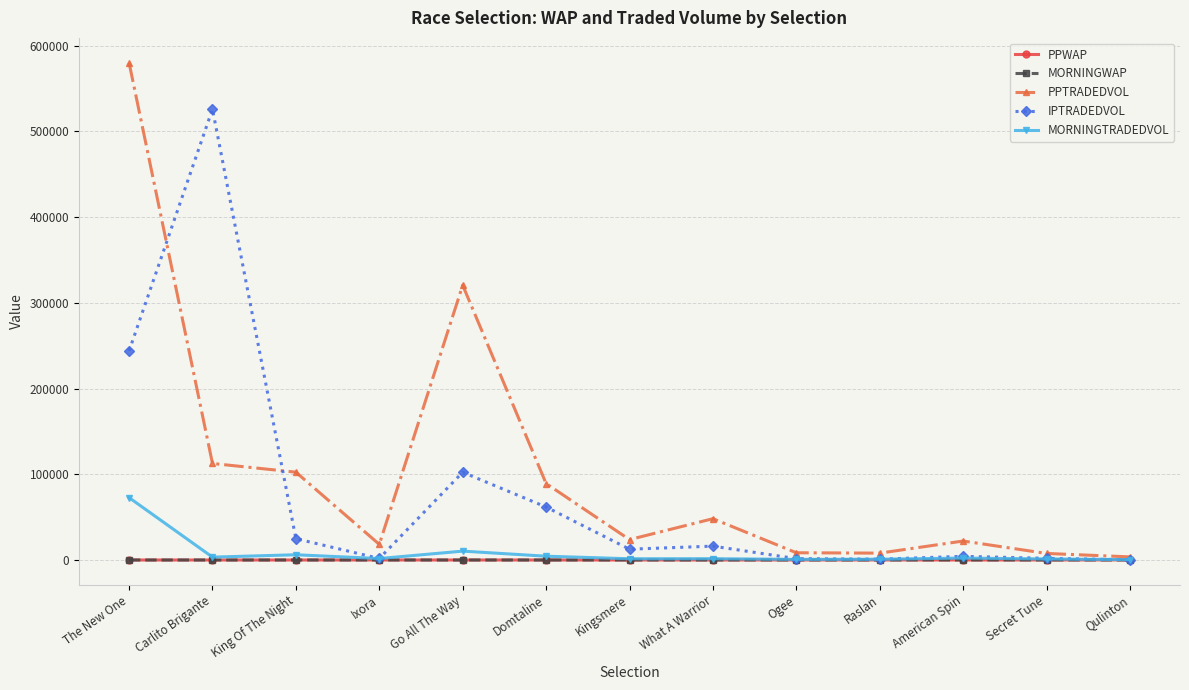

In PPTRADEDVOL, how many points are higher than both neighbors (excluding endpoints)?

3